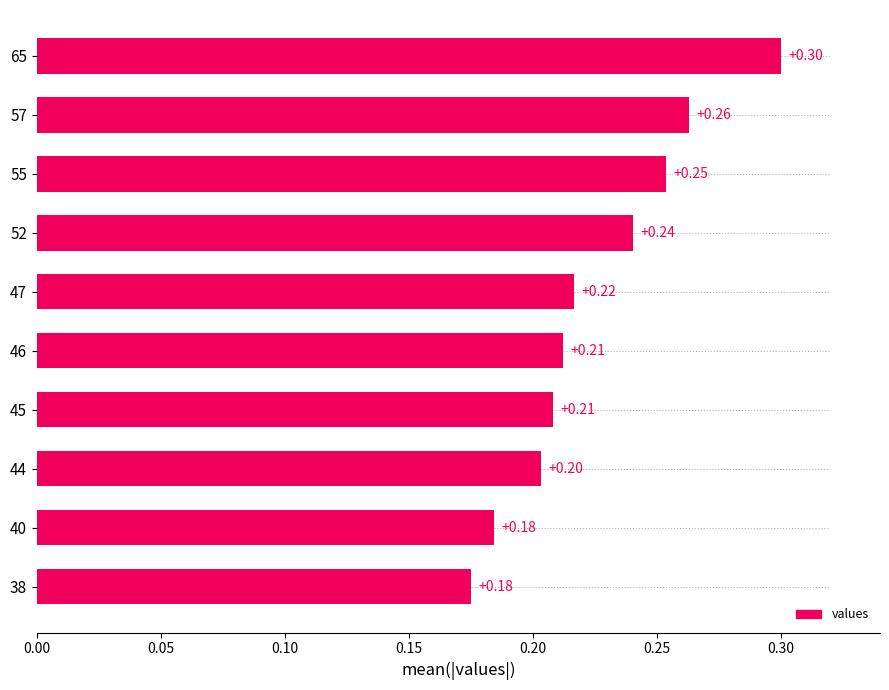

Which has a higher value, 65 or 52?

65